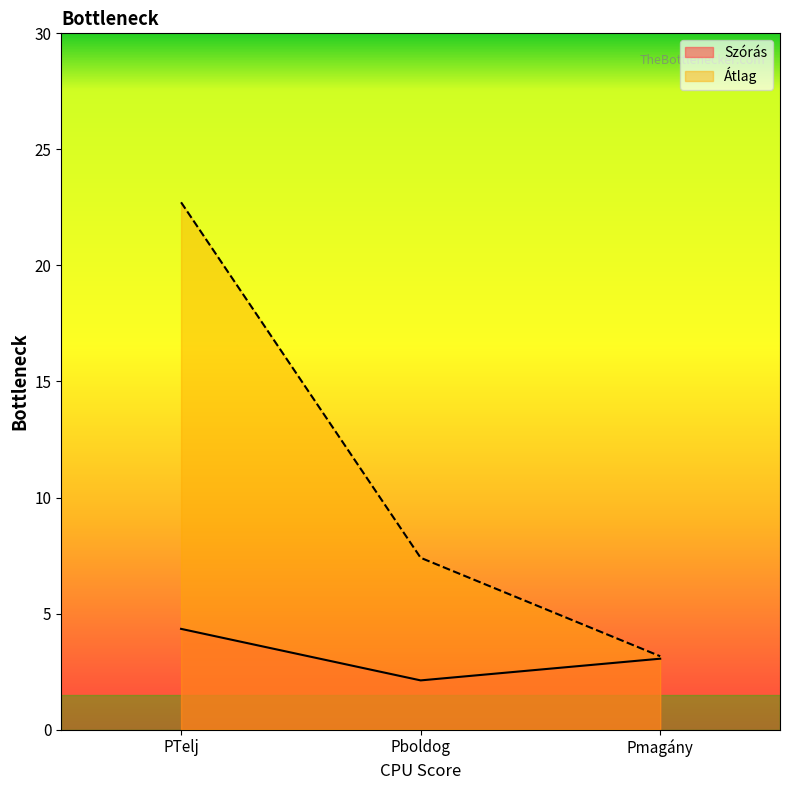

Which category has the lowest value across all series?

Pboldog